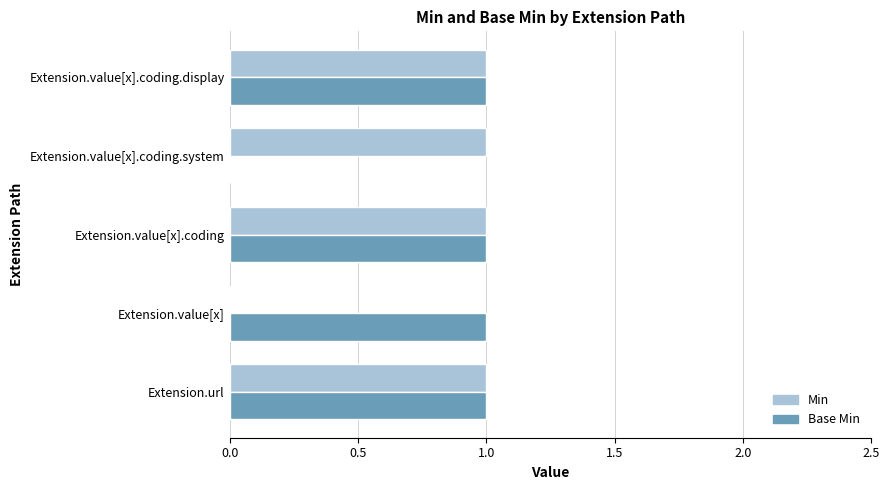

Between Extension.url and Extension.value[x].coding.system, which series saw the biggest shift?

Base Min